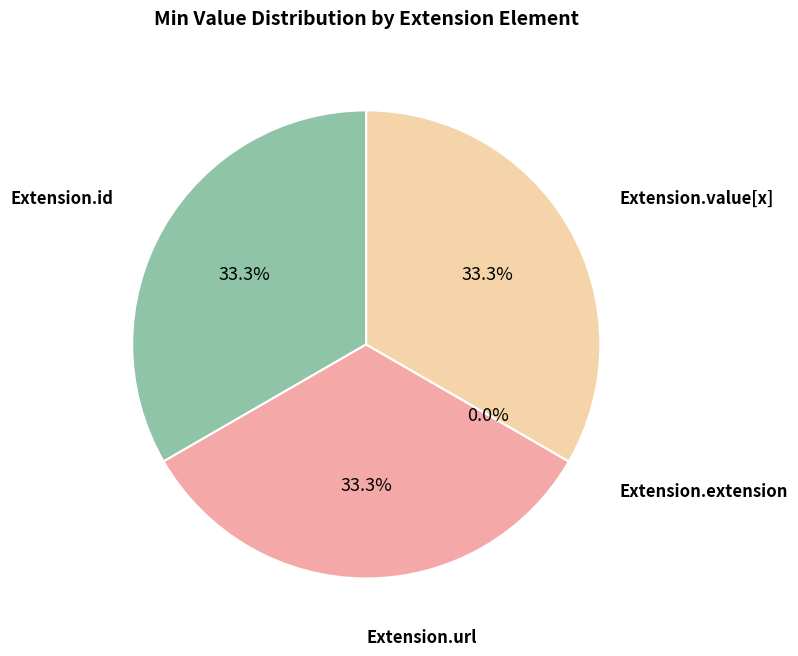

True or false: Extension.id accounts for 33% of the total.

True